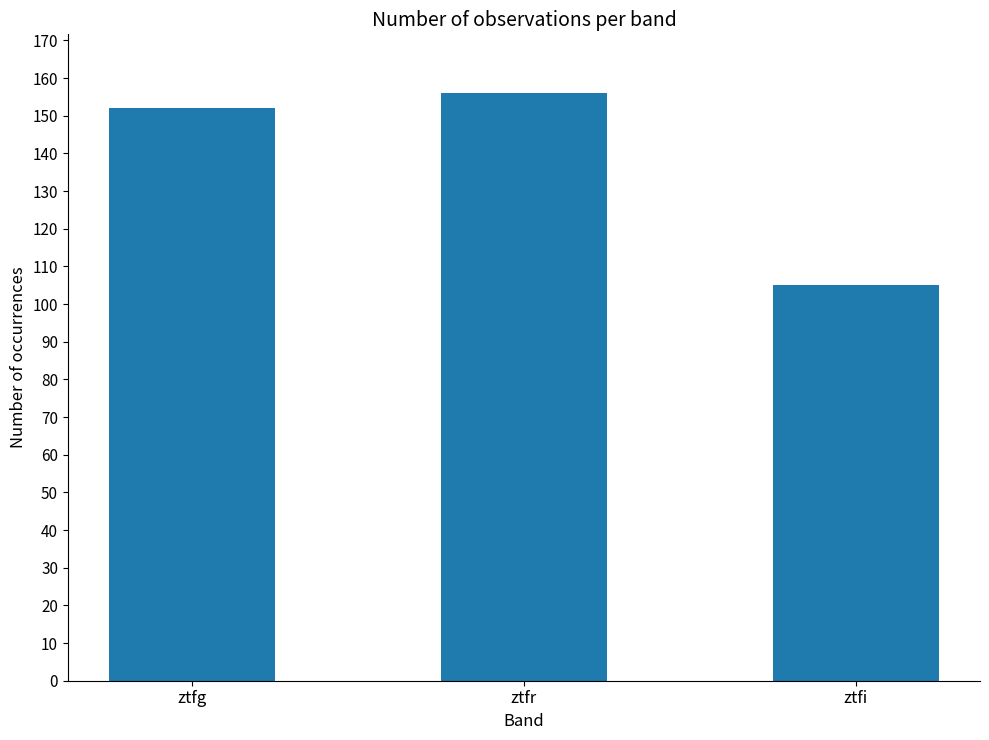

Rank the categories by value from lowest to highest.

ztfi, ztfg, ztfr